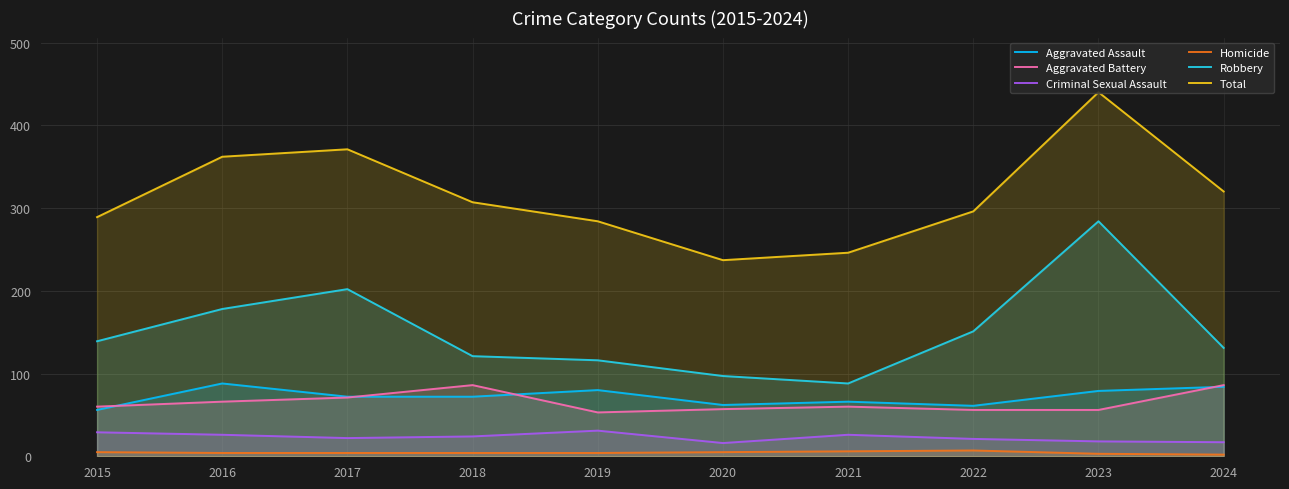

Which category has the lowest value across all series?

2024